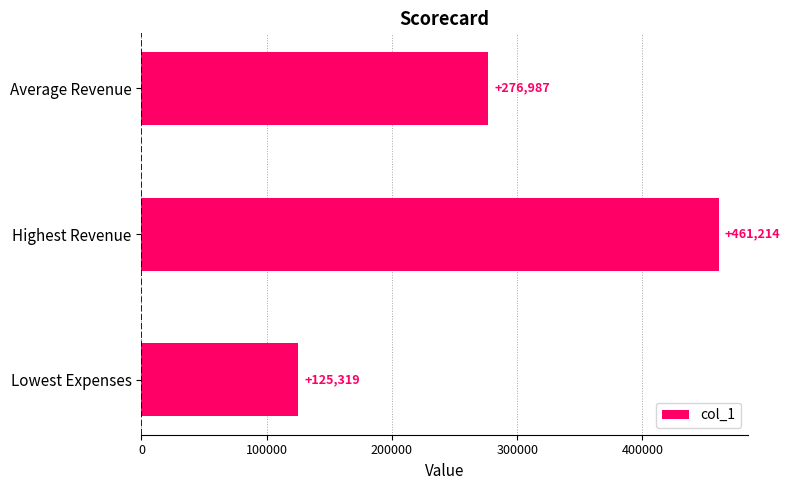

List the labels in order of value, largest first.

Highest Revenue, Average Revenue, Lowest Expenses